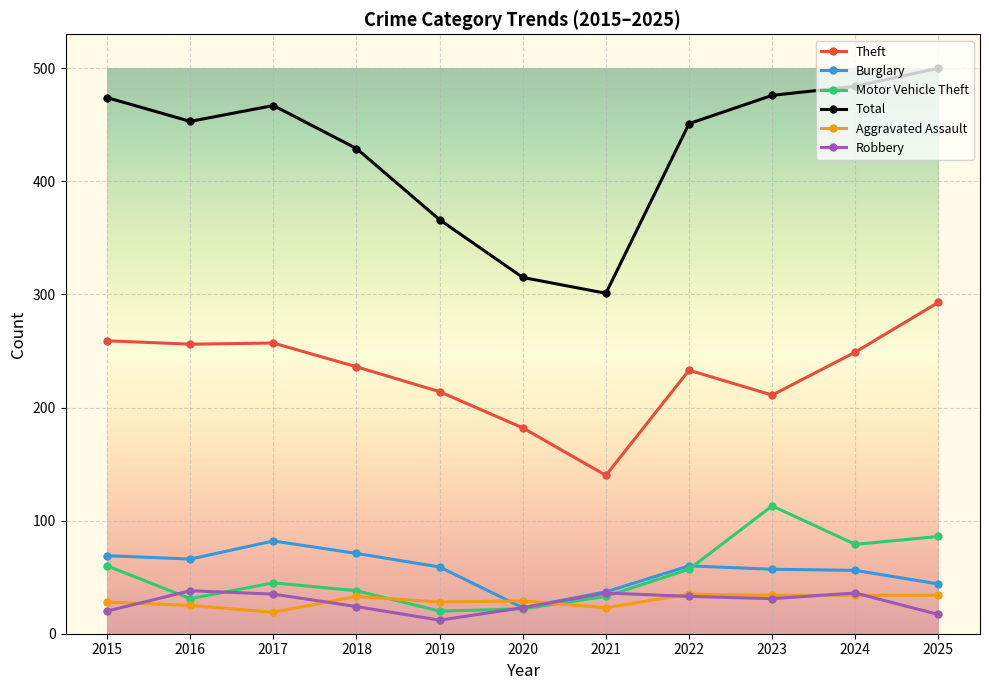

Count the number of categories in the chart.

11